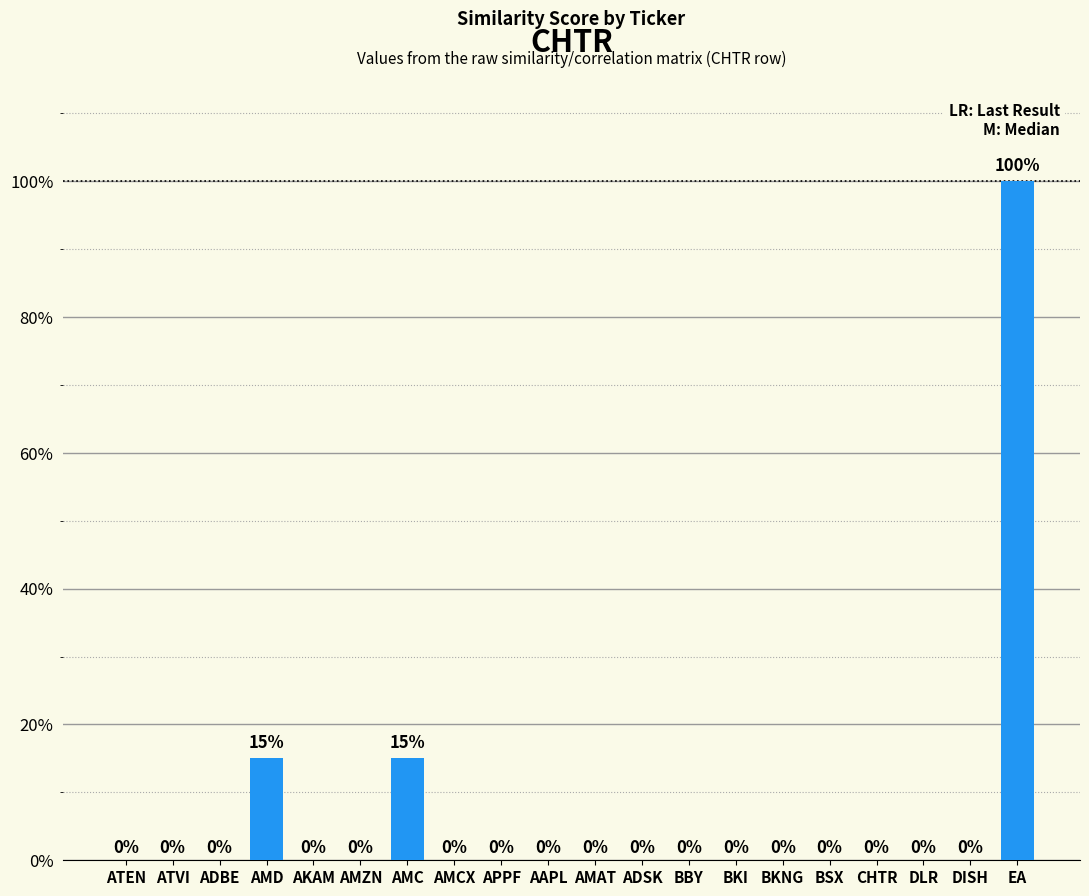

Does the chart contain any negative values?

No